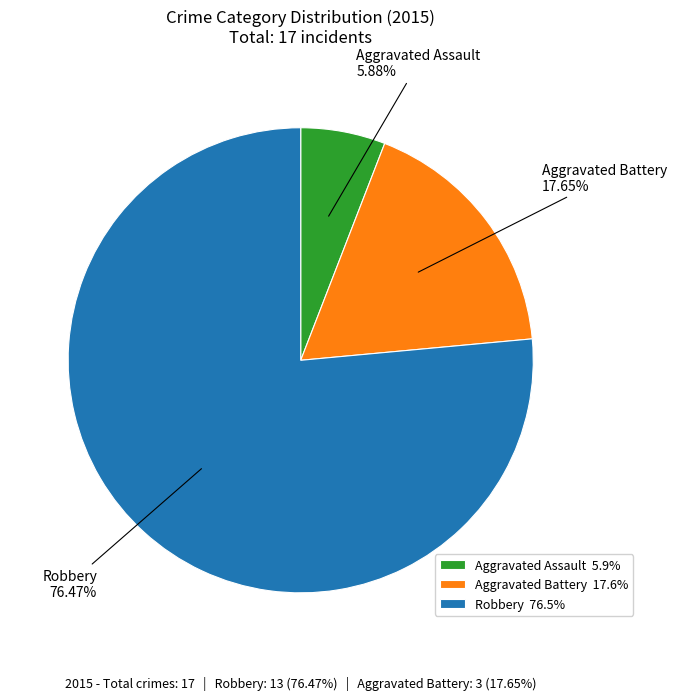

Do Robbery and Aggravated Assault together represent more than half of the pie?

Yes